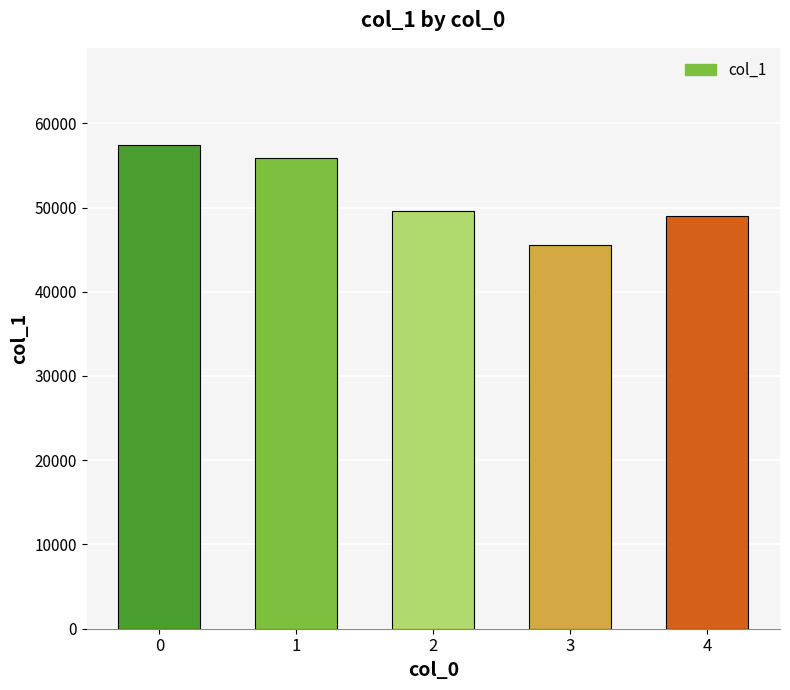

Reading left to right, transcribe all the data shown in this chart.

57461	55906	49532	45578	49001